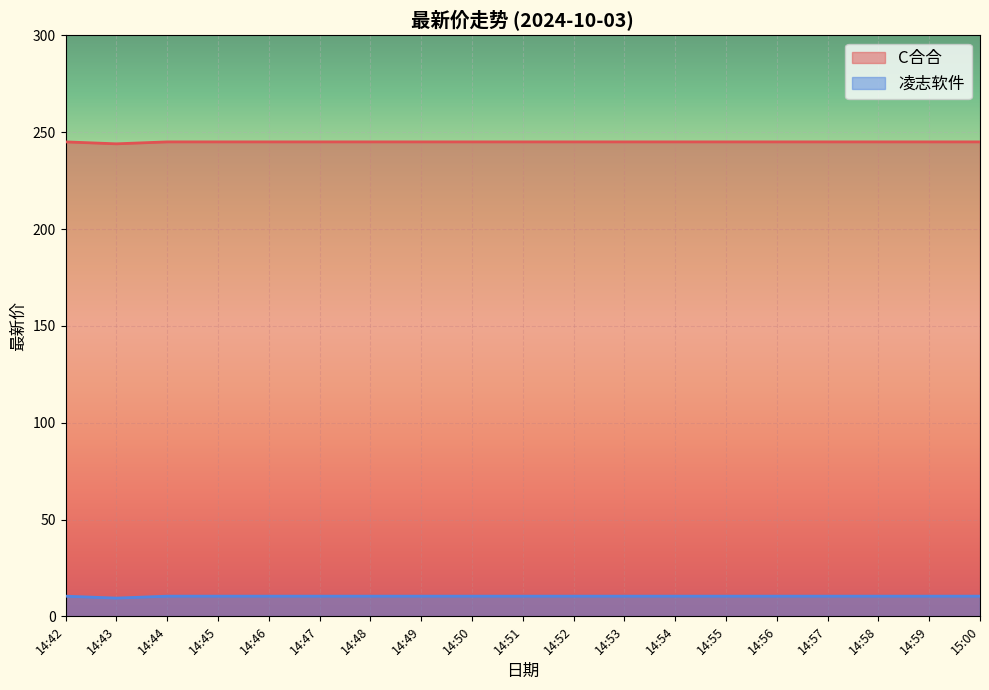

How many 凌志软件 values are between 10 and 11?

18